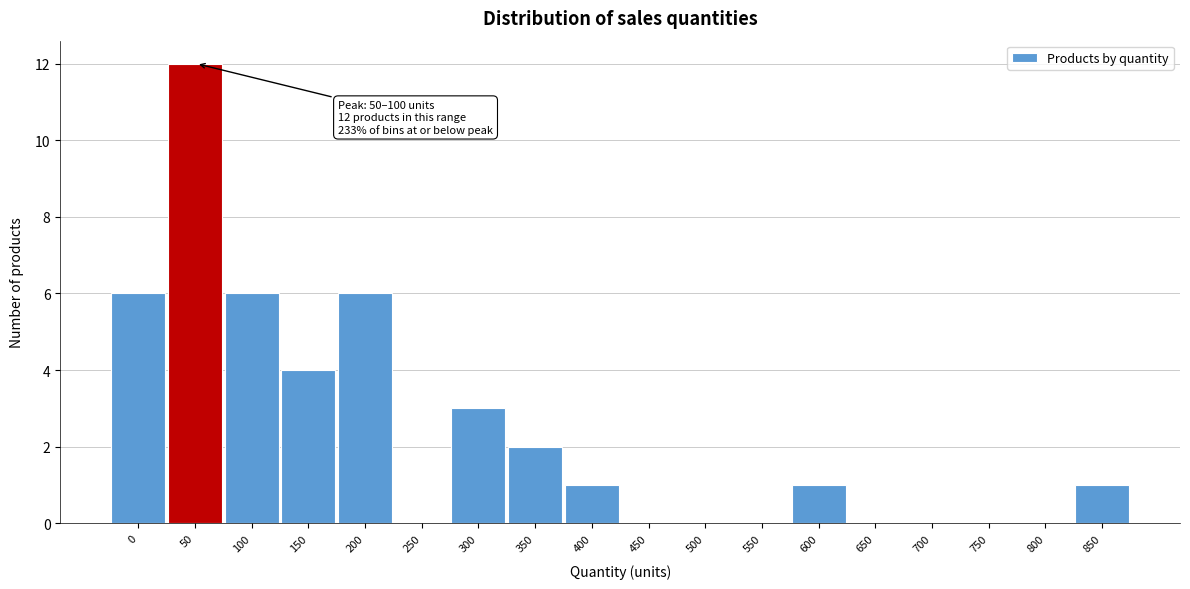

Reading left to right, extract all data points from this chart.

0=6	50=12	100=6	150=4	200=6	250=0	300=3	350=2	400=1	450=0	500=0	550=0	600=1	650=0	700=0	750=0	800=0	850=1